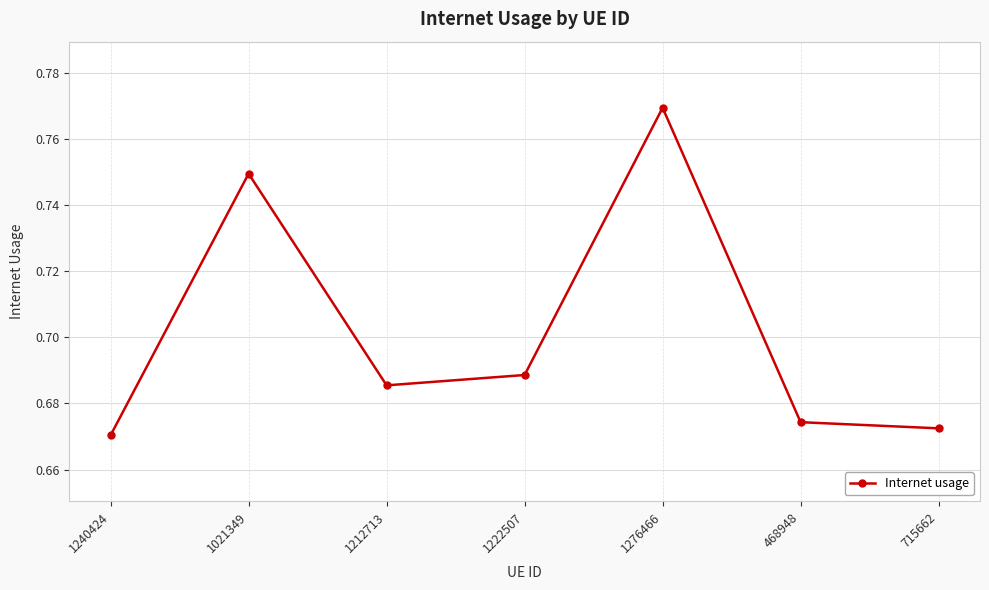

How many points are lower than both their immediate neighbors (excluding endpoints)?

1